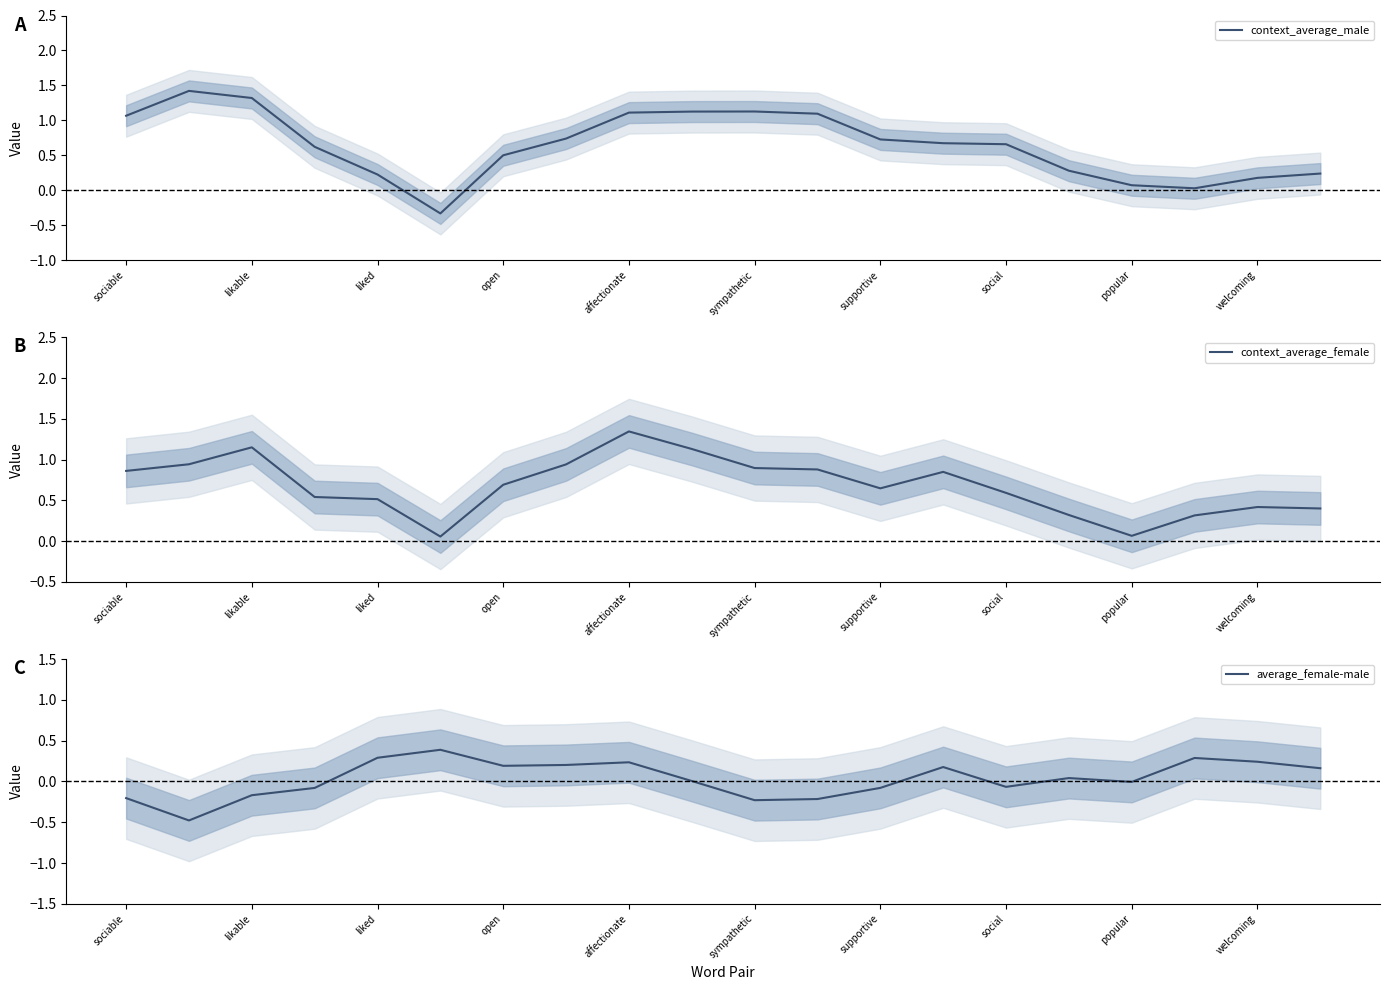

Is it true that context_average_female equals 0.7 at open?

True